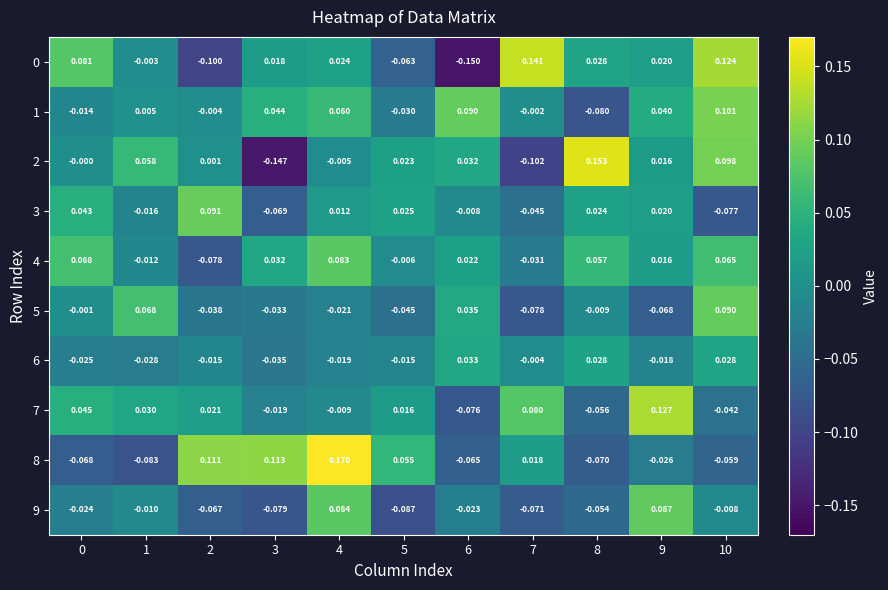

Is the value of 9 at 10 greater than the value of 6 at 8?

No